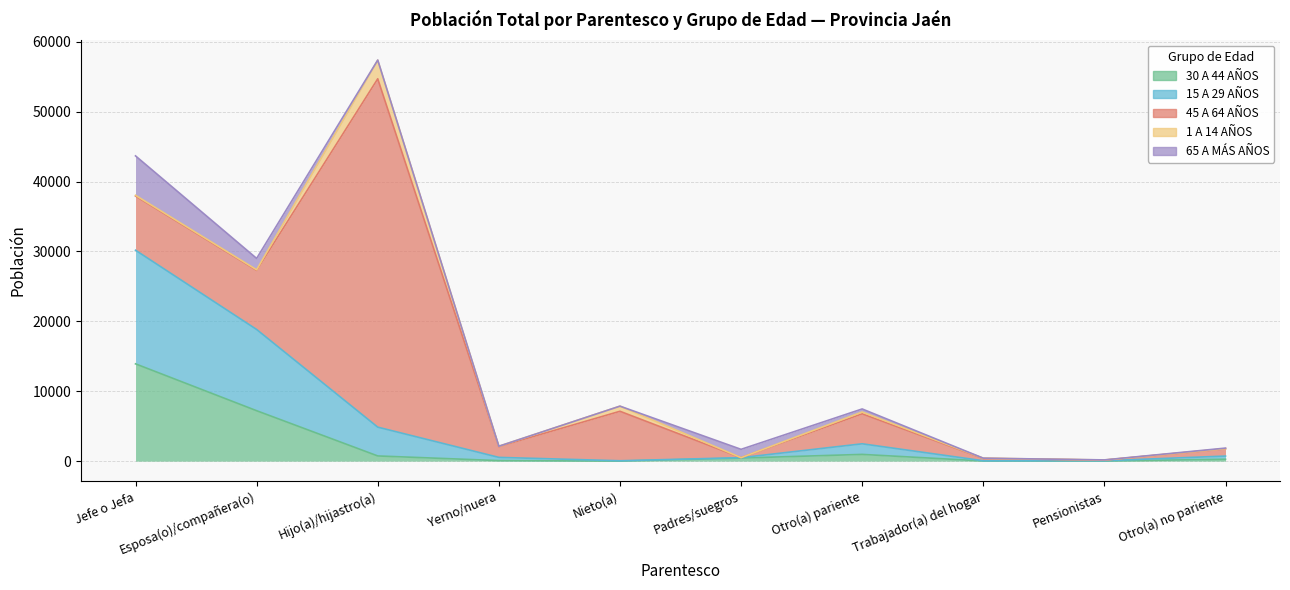

What value does the 65 A MÁS AÑOS series have at Padres/suegros, to the nearest 100?

1200